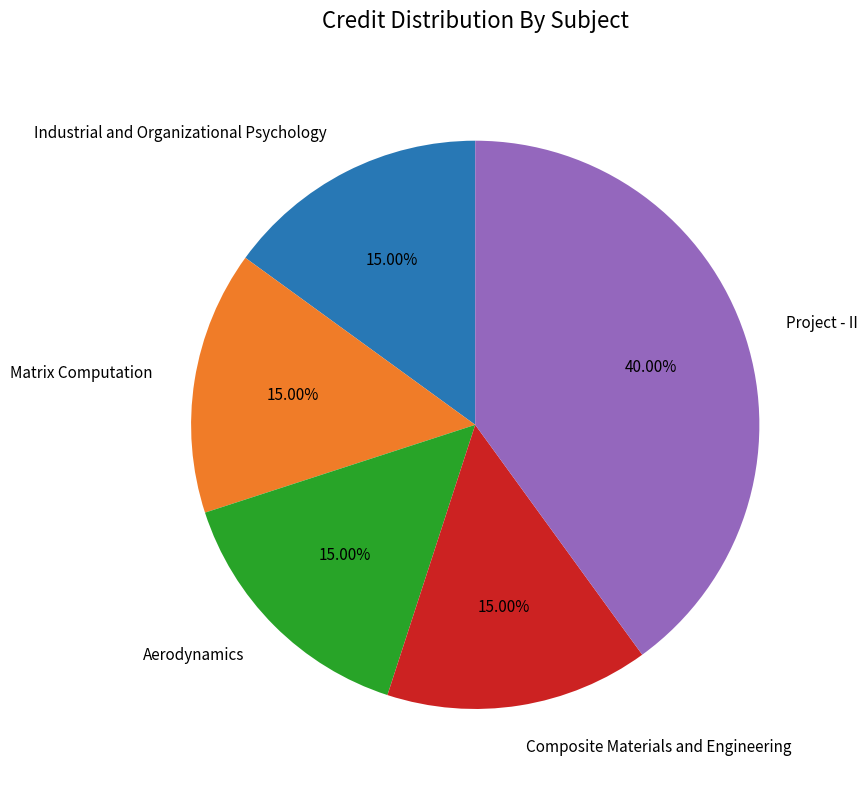

The Industrial and Organizational Psychology slice represents 15% of the pie. True or false?

True